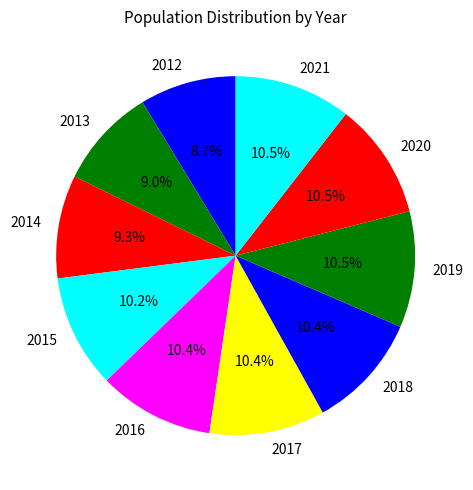

Approximately how many times larger is the value at 2014 compared to 2020?

0.9